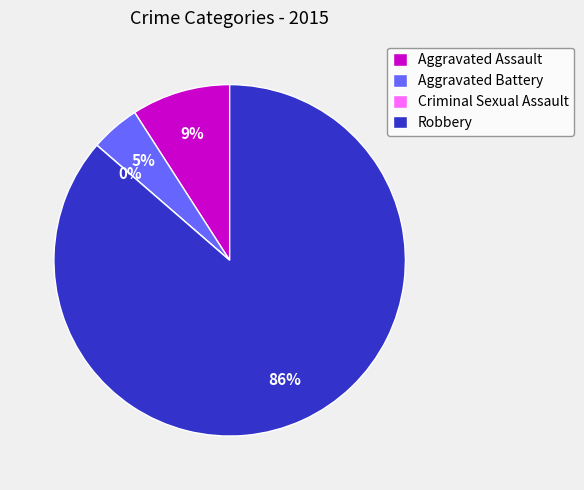

Rank the categories by value from lowest to highest.

Criminal Sexual Assault, Aggravated Battery, Aggravated Assault, Robbery